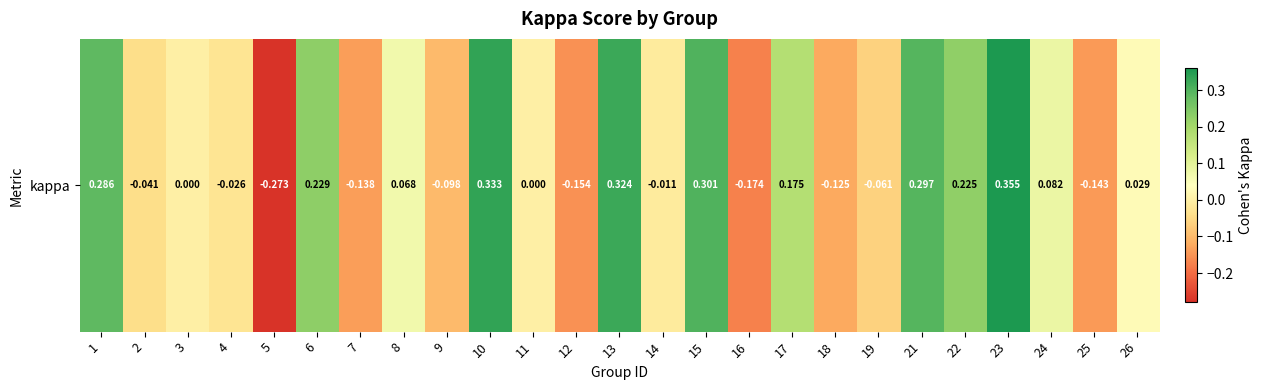

How many negative values are there?

11